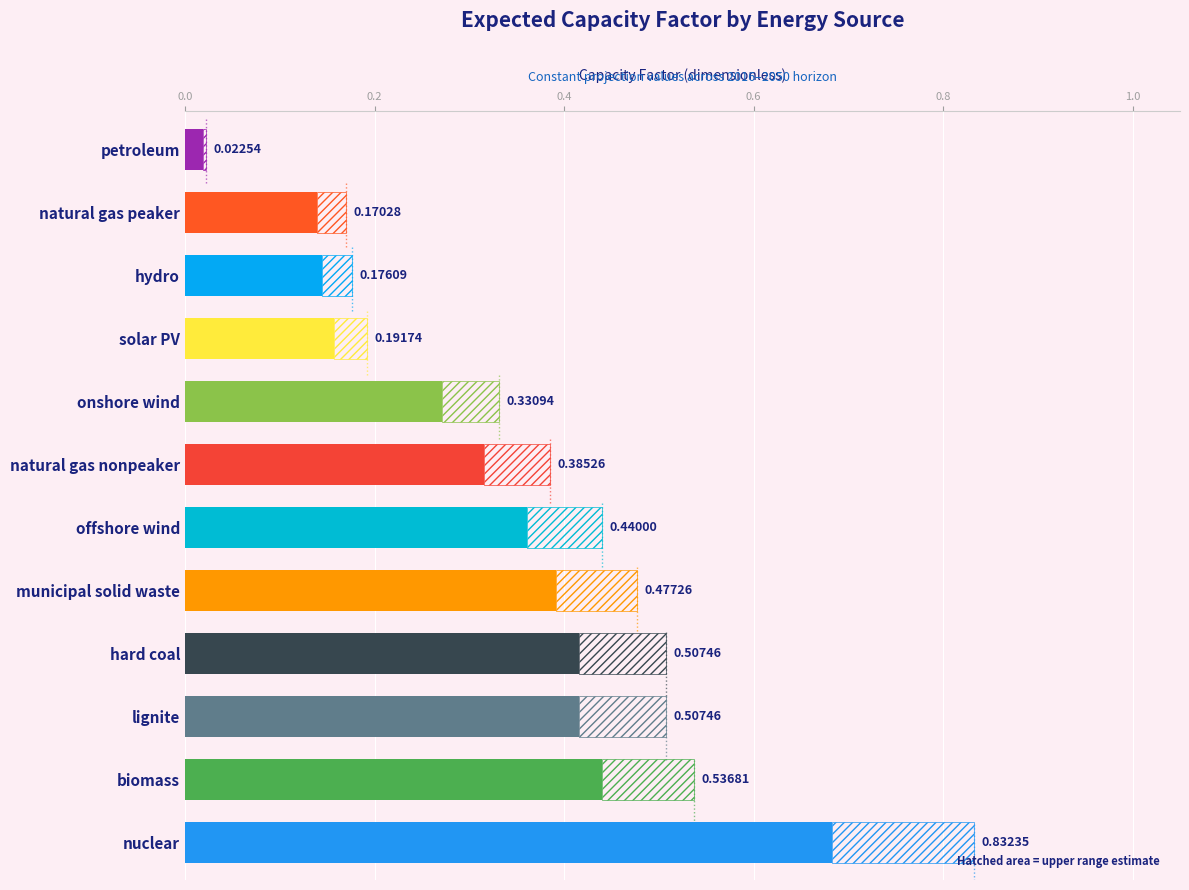

How many bars are there in total?

12